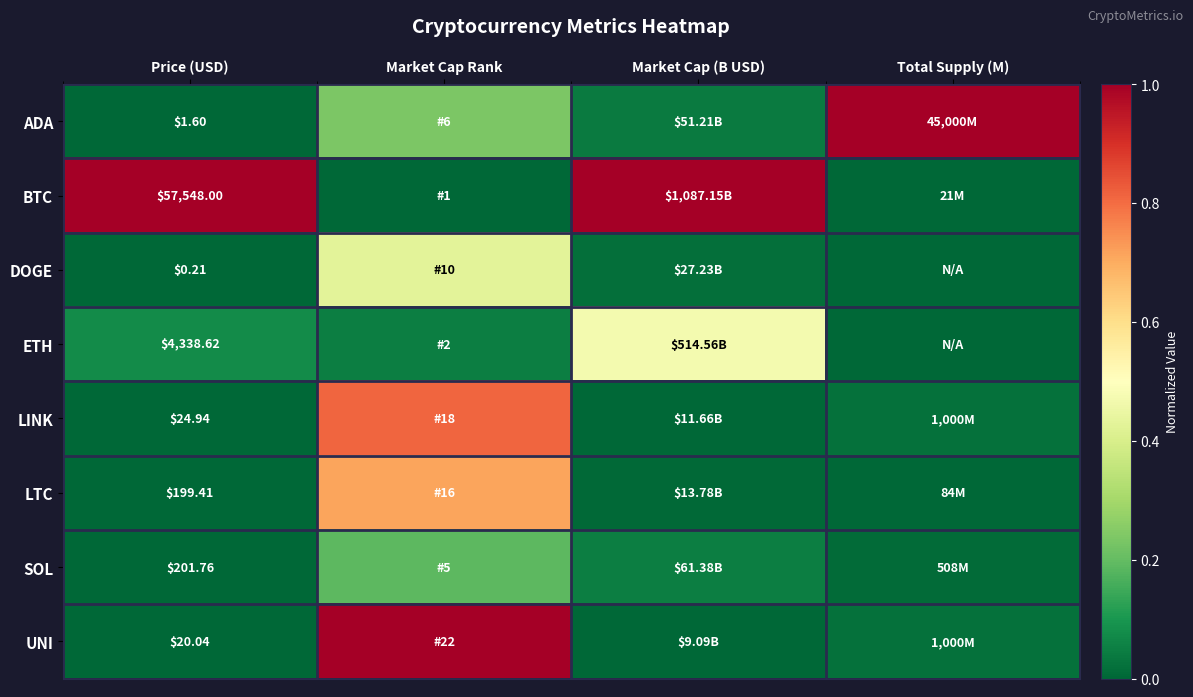

Which series has the largest range (max minus min)?

BTC